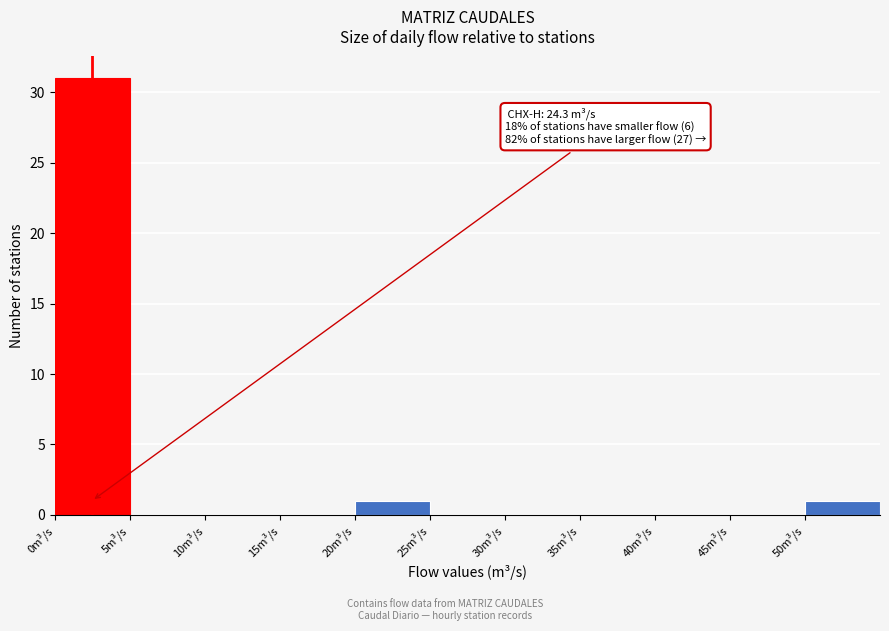

Which range on the x-axis has the tallest bar?

0 to 5